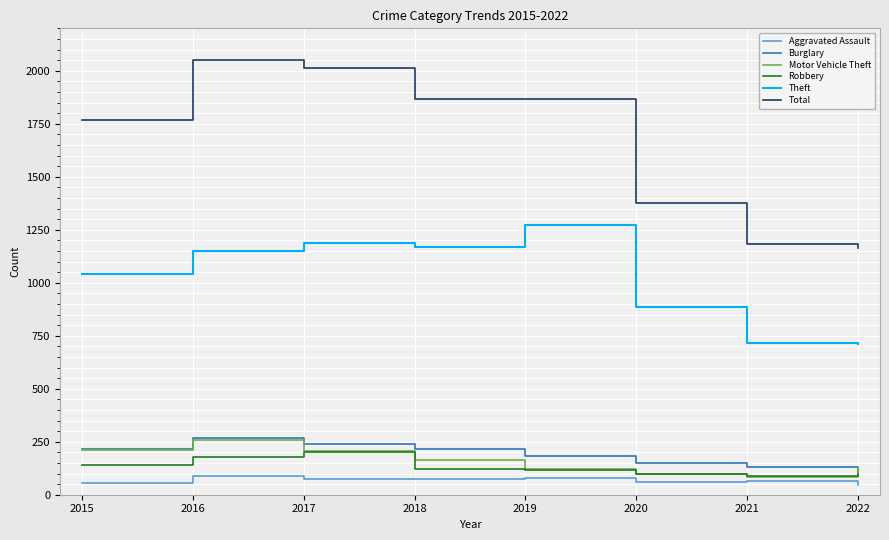

Is the value of Robbery at 2020 greater than the value of Total at 2019?

No